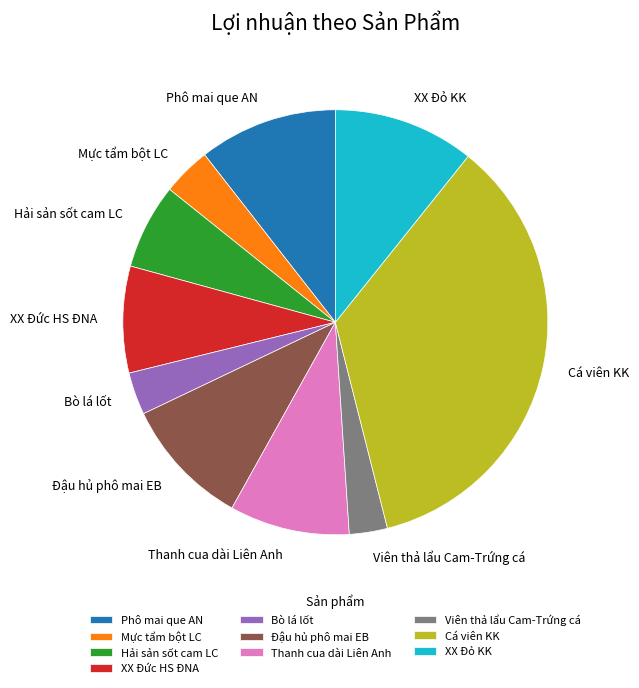

Does any single category account for the majority?

No